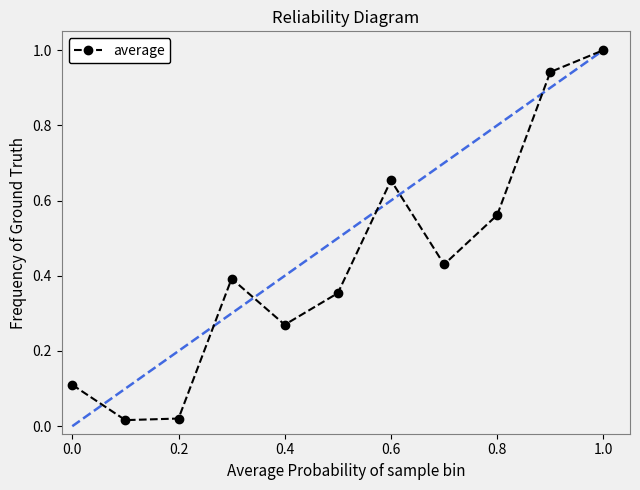

What is the maximum value shown in the chart?

1.0